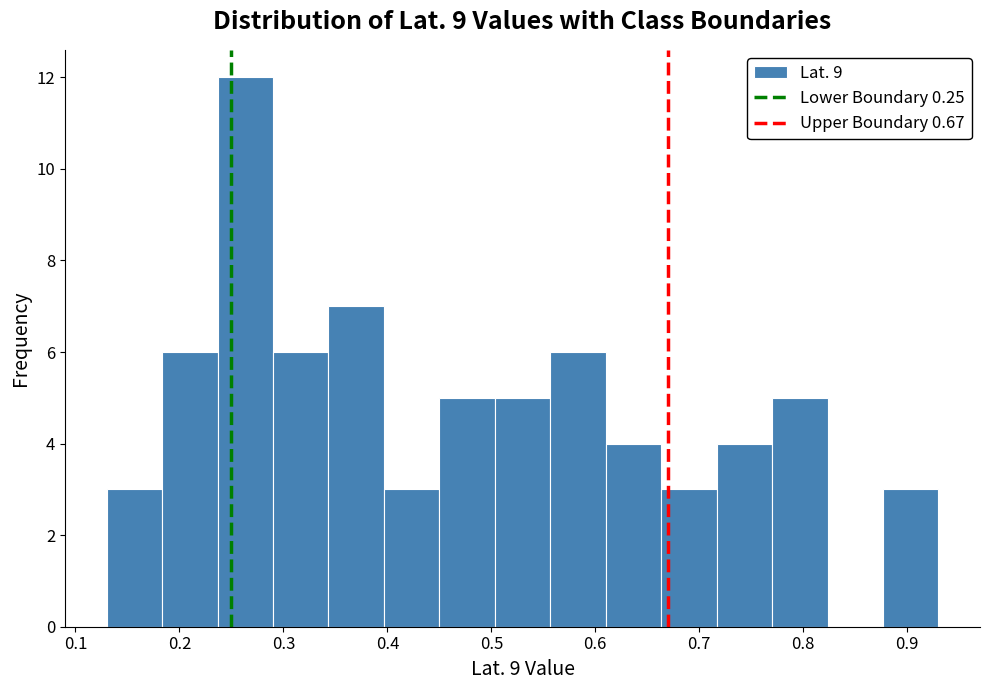

How tall is the bar that spans 0.34 to 0.40 on the x-axis? Neither the bar edges nor the heights are printed on the chart, so give them approximately, as read against the axes.

7